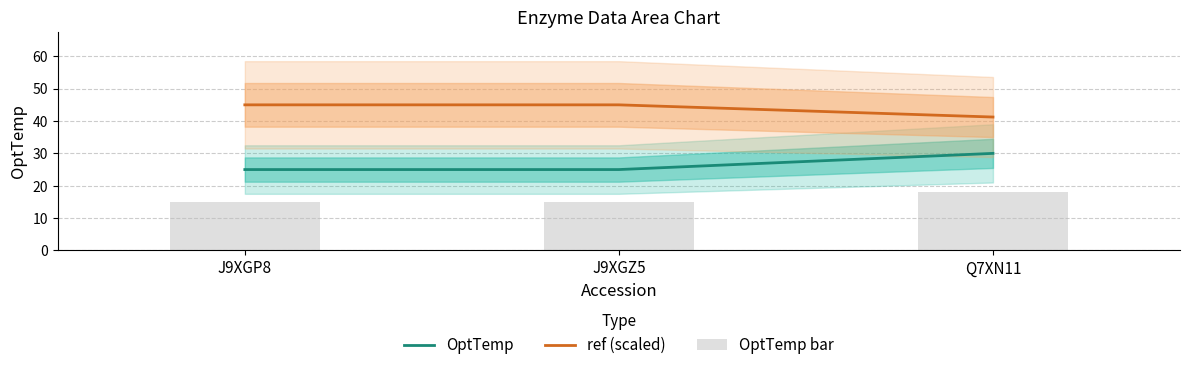

Which has a higher value, Q7XN11 or J9XGZ5?

Q7XN11